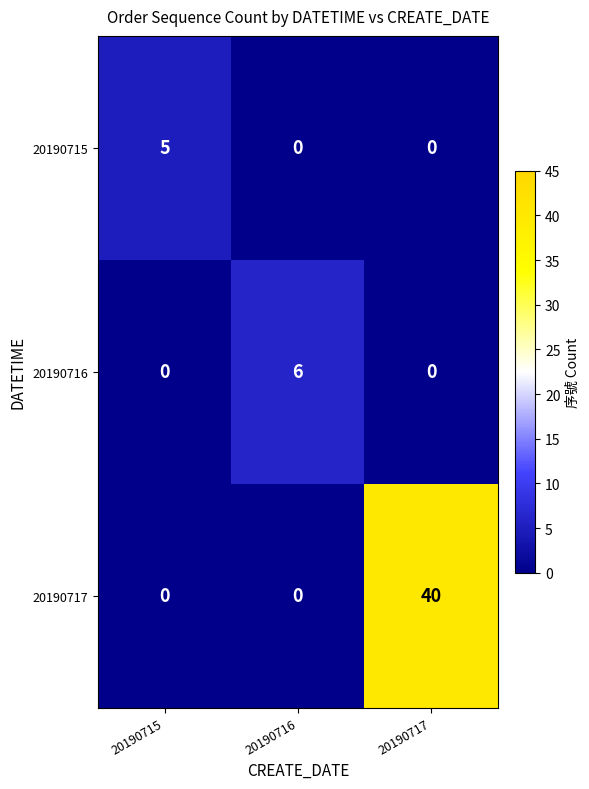

How many categories are shown in the chart?

3